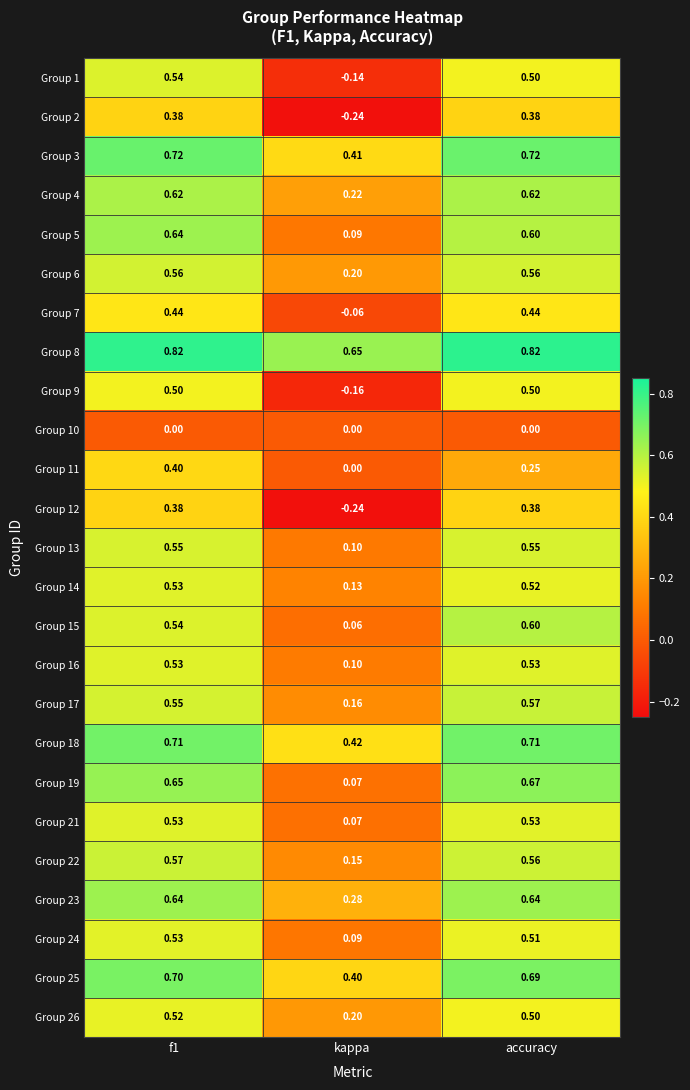

At which category does the chart reach its minimum across all series?

kappa